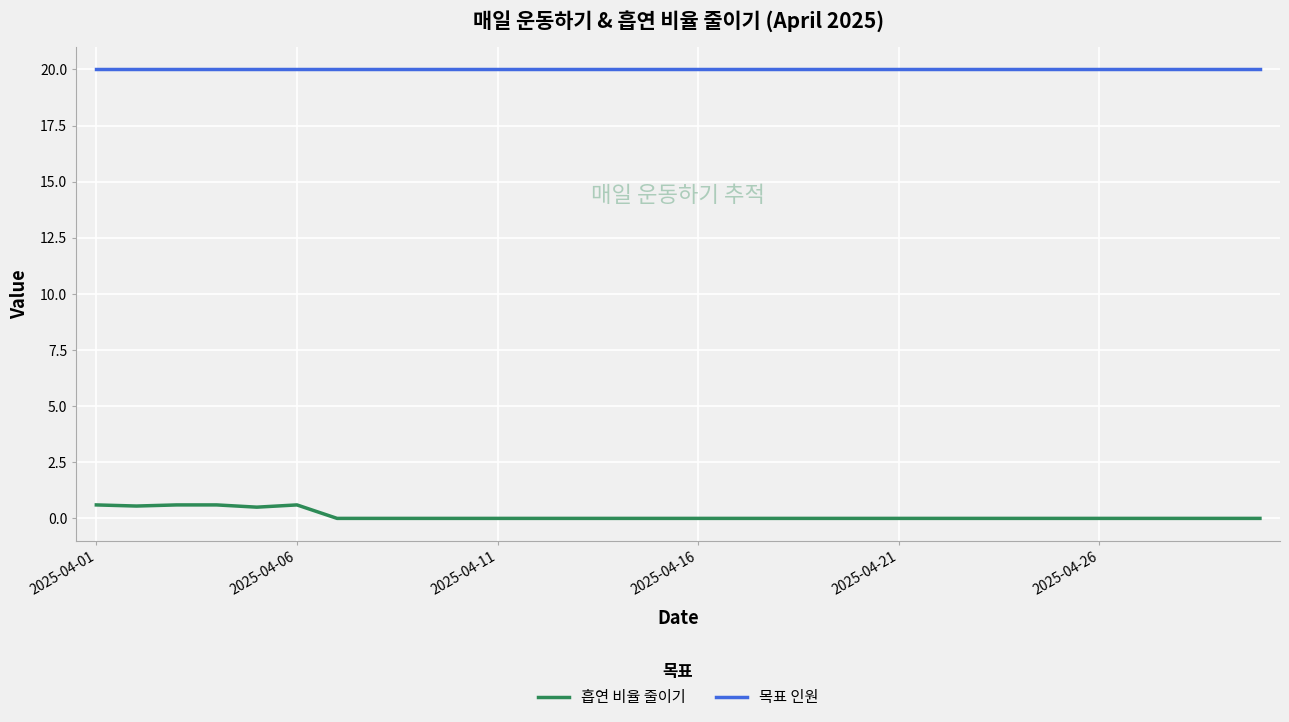

What are all the series names shown in the legend?

흡연 비율 줄이기, 목표 인원